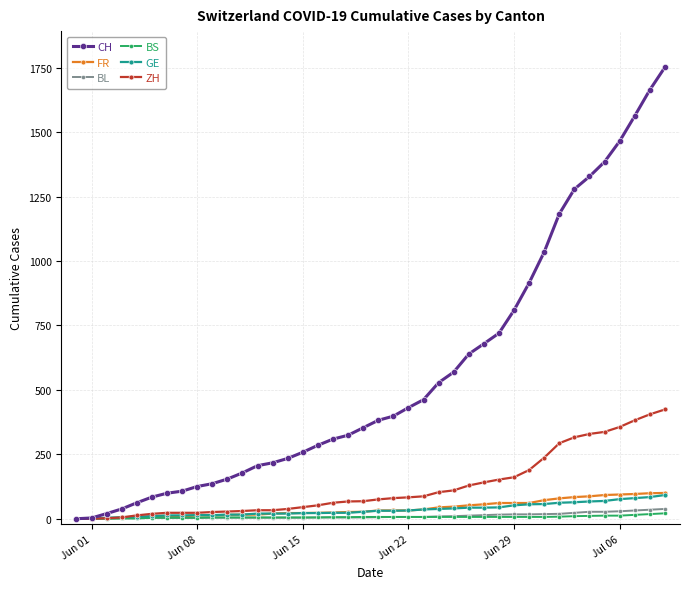

Which series has the largest total across all categories?

CH